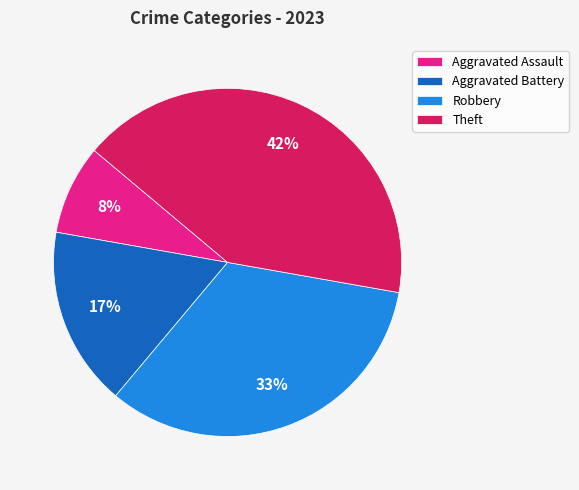

Does any single category account for the majority?

No